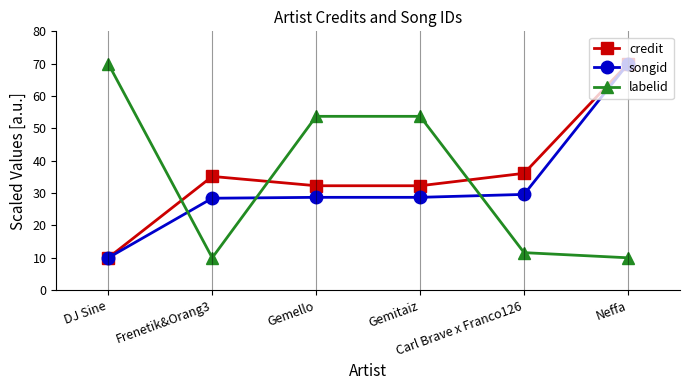

What is the difference between the highest and lowest values at Neffa?

60.0